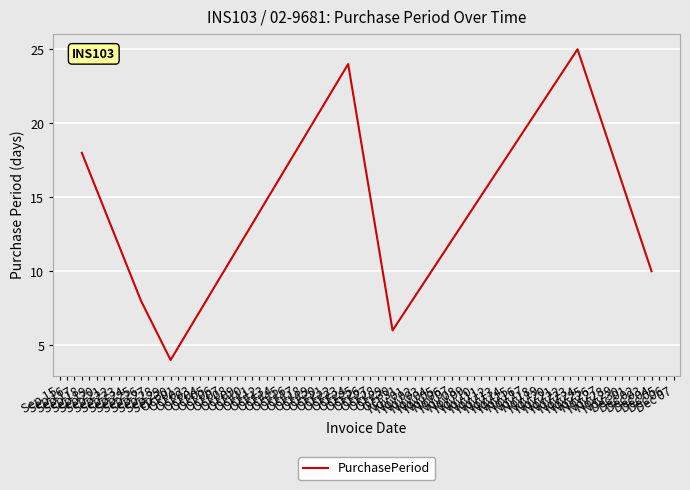

What is the sum of all values?

95